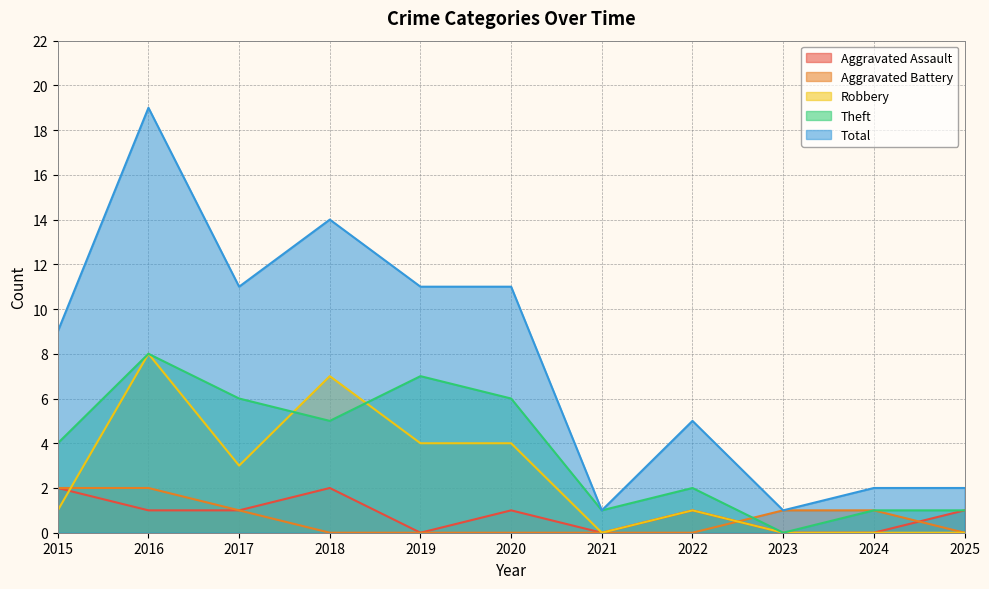

Which series changed the most between 2015 and 2022?

Total